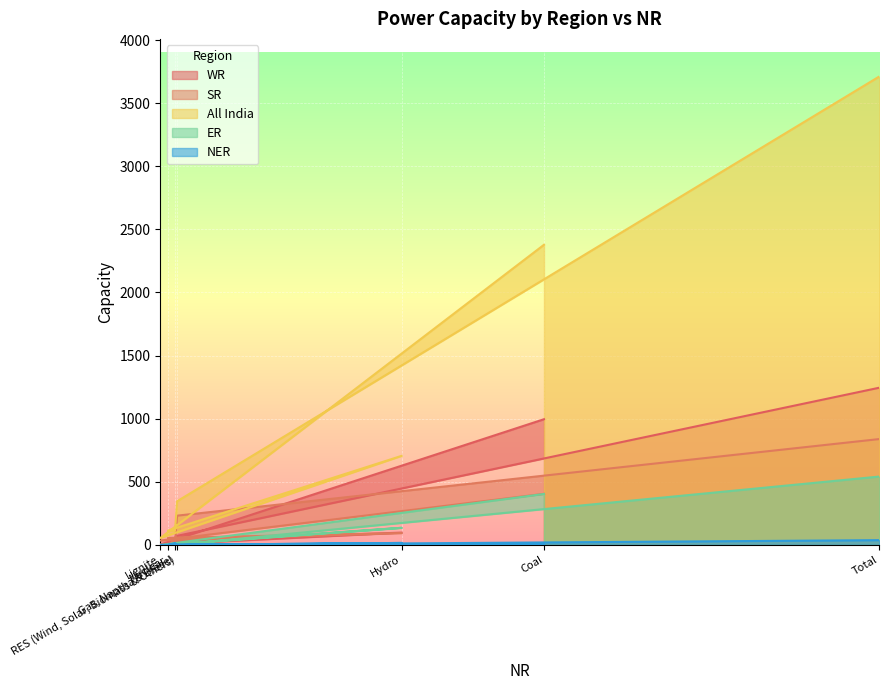

Where is the first local maximum for ER?

Hydro